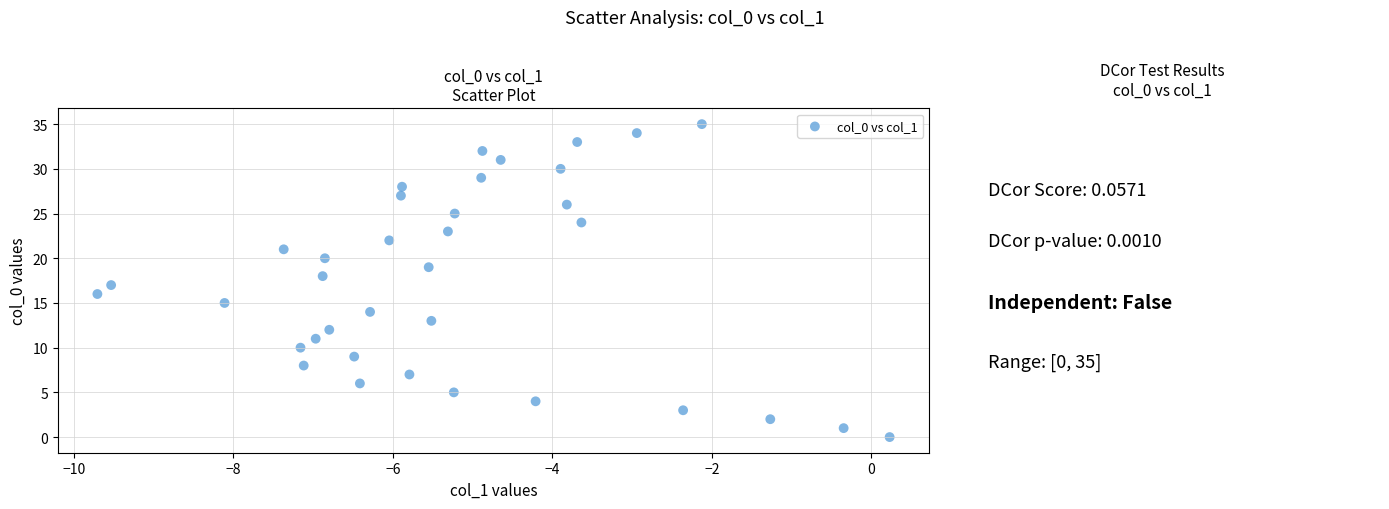

What is the range of Y values (max minus min)?

35